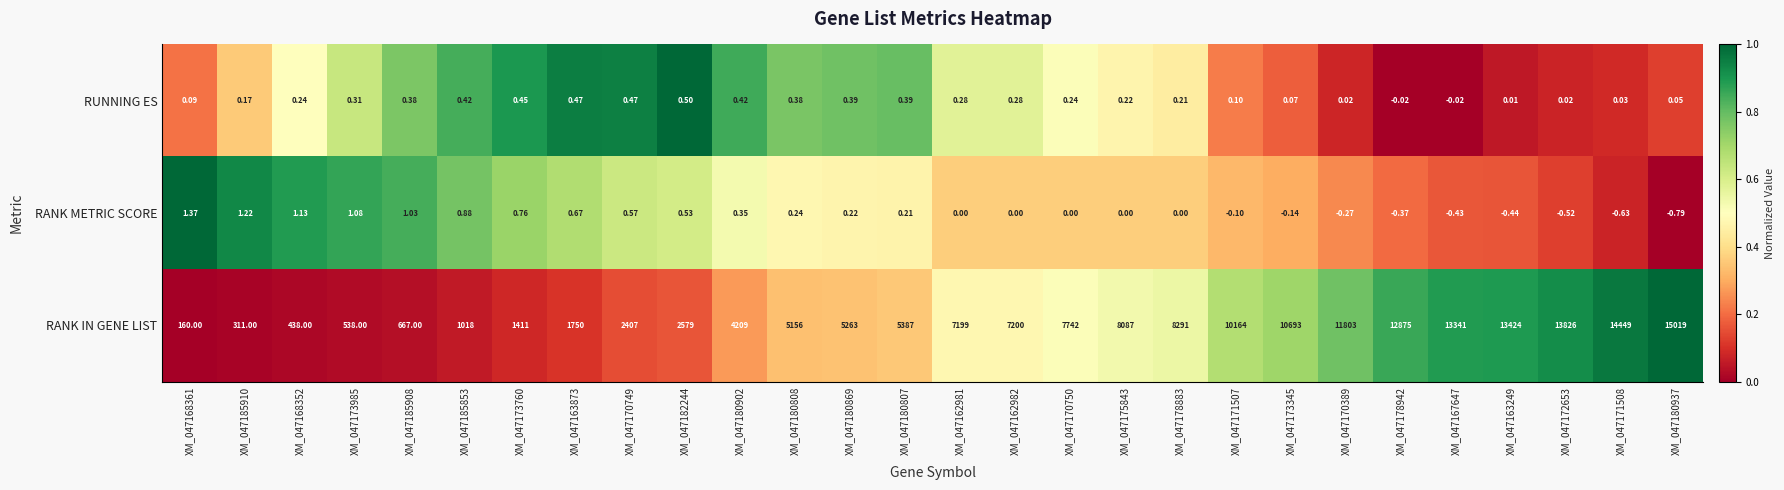

Is the value of RANK IN GENE LIST at XM_047170750 greater than the value of RUNNING ES at XM_047171507?

Yes